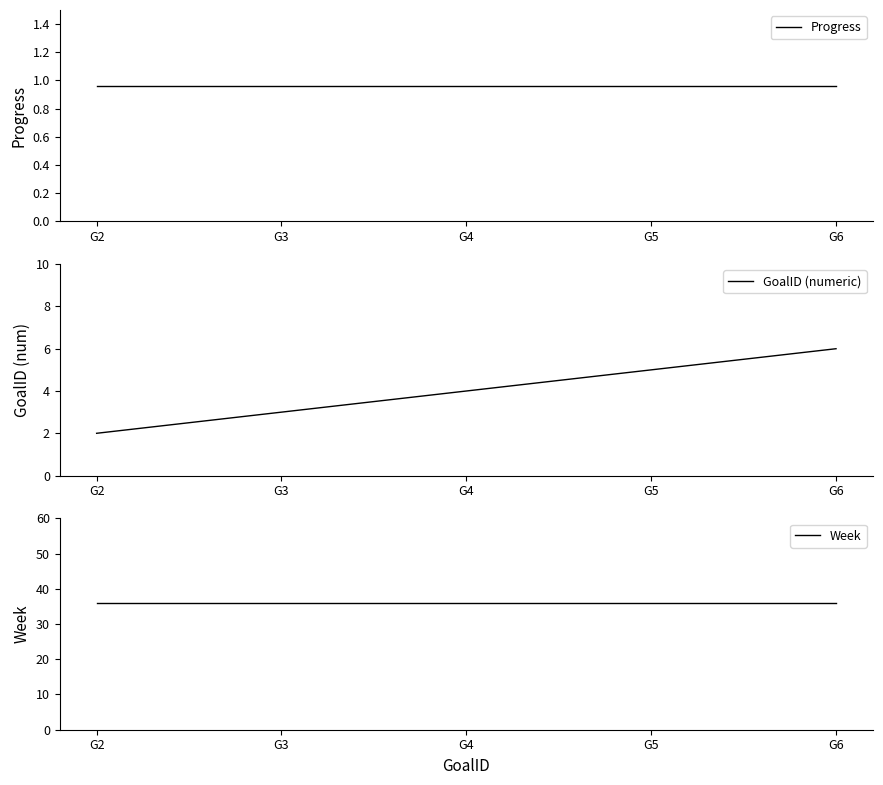

Rank the categories by Progress value from highest to lowest.

G2, G3, G4, G5, G6